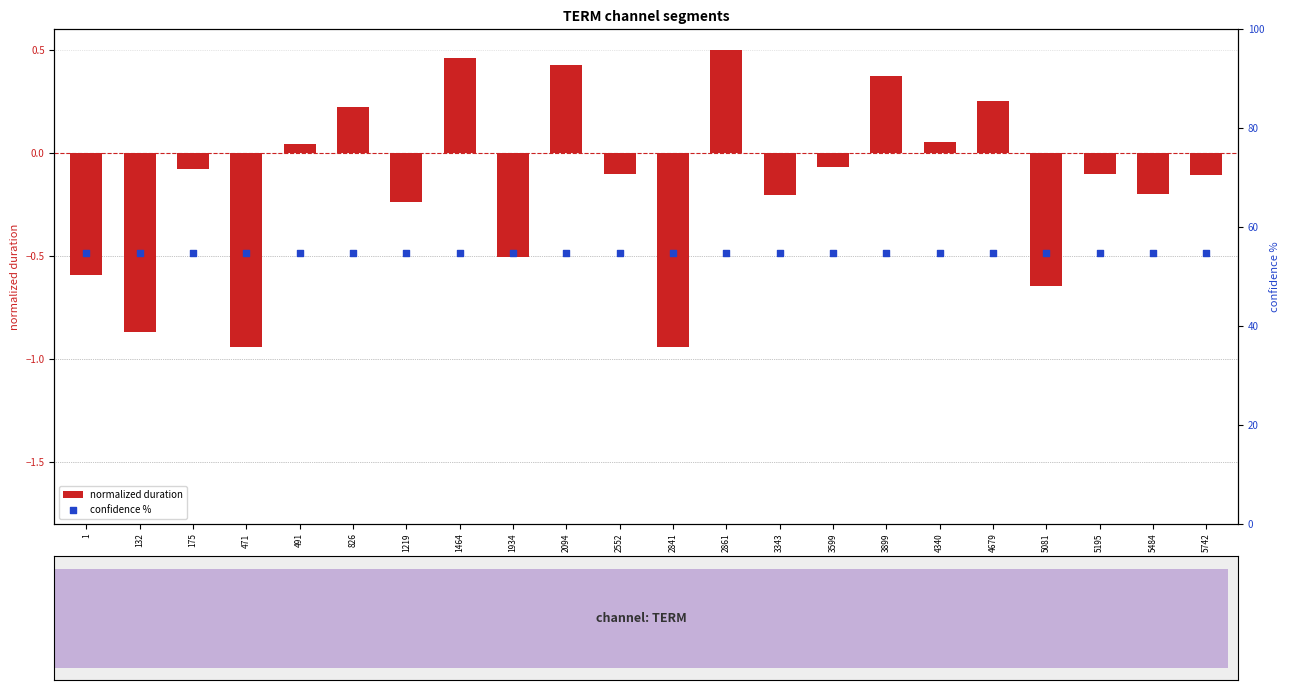

Which series has the largest Y range (max minus min)?

normalized duration